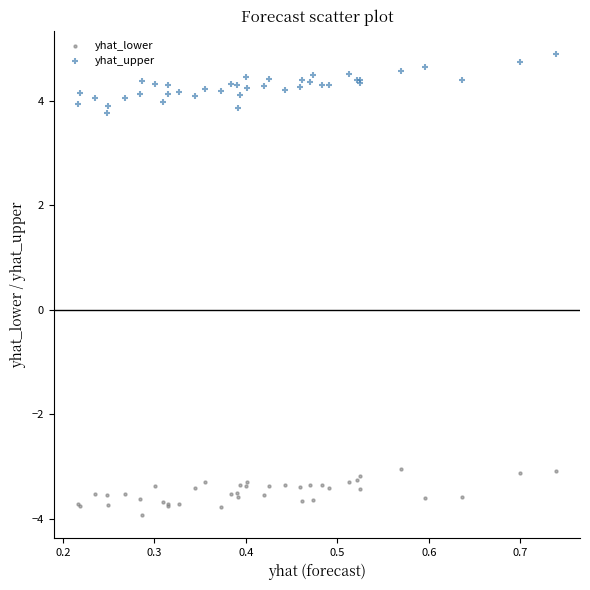

What is the X range (max minus min) for the scatter plot?

0.5